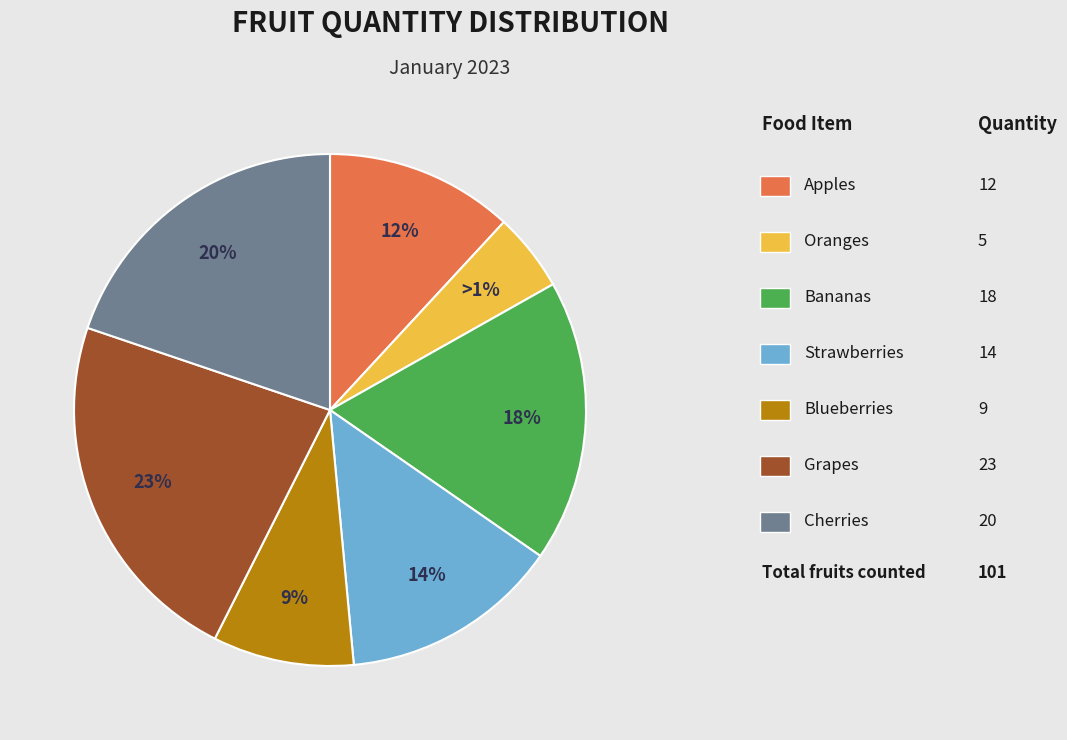

To the nearest percent, what is the combined percentage of Apples and Cherries?

32%